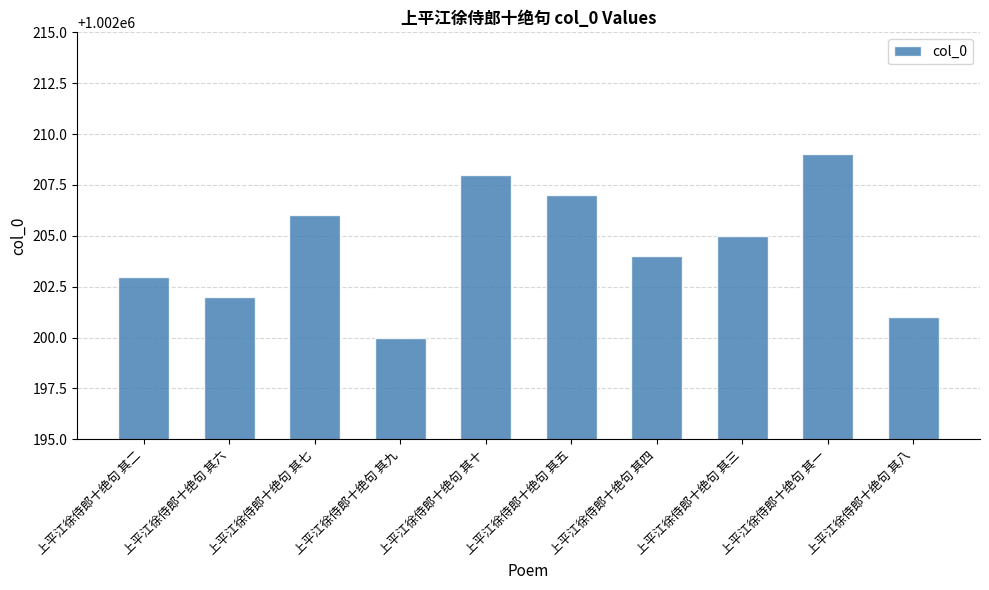

What is the change in value from 上平江徐侍郎十绝句 其七 to 上平江徐侍郎十绝句 其四?

-2